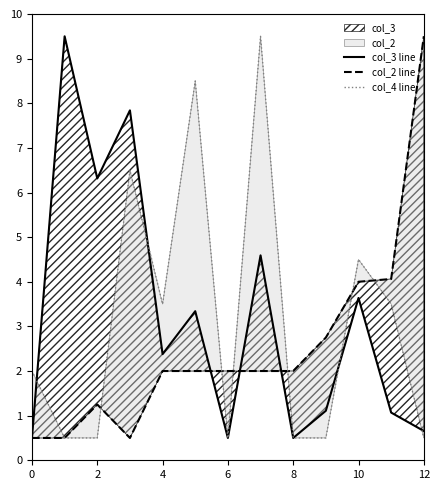

Which series has the widest spread of values?

col_3 line